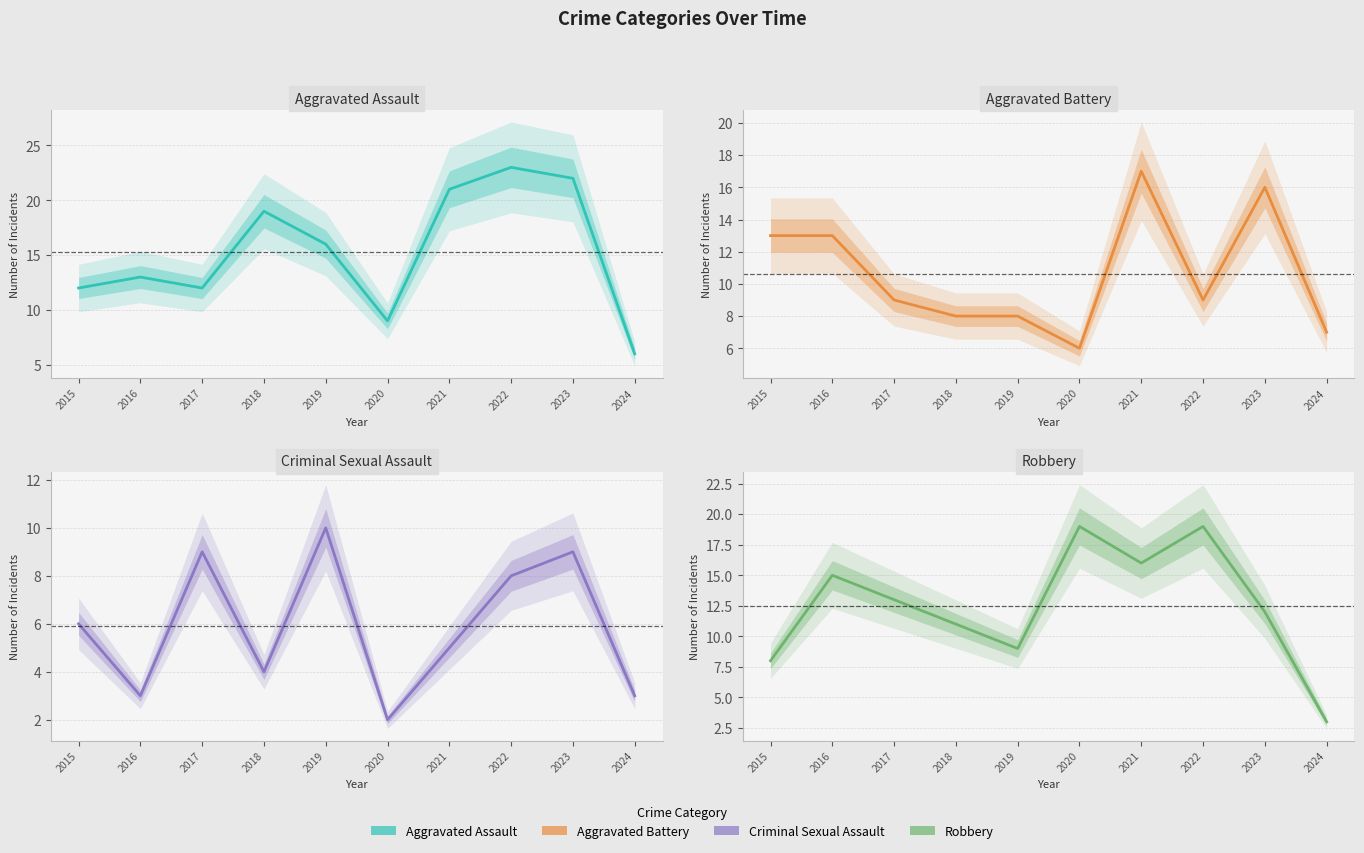

How many interior local valleys does the Criminal Sexual Assault series have?

3